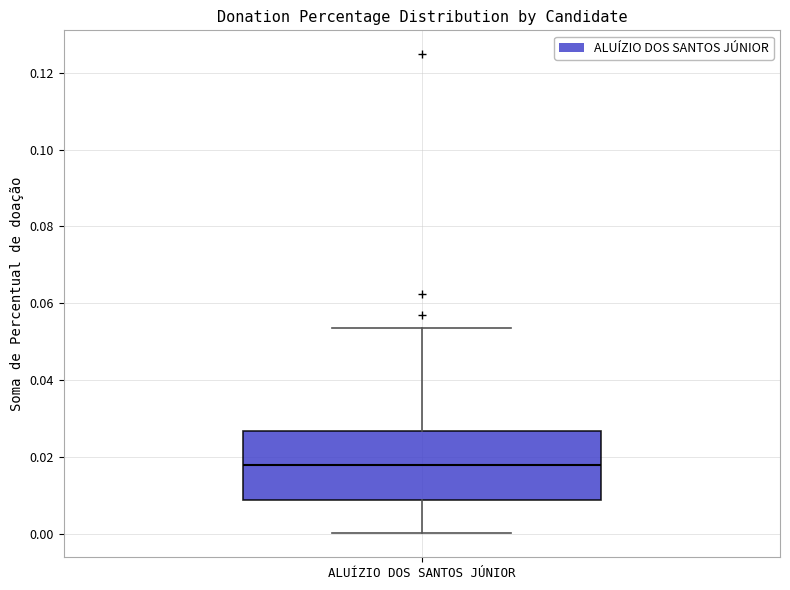

Where does the upper whisker of the box for ALUÍZIO DOS SANTOS JÚNIOR end on the y-axis? The values are not printed on the chart, so give them approximately, as read against the axis.

0.054